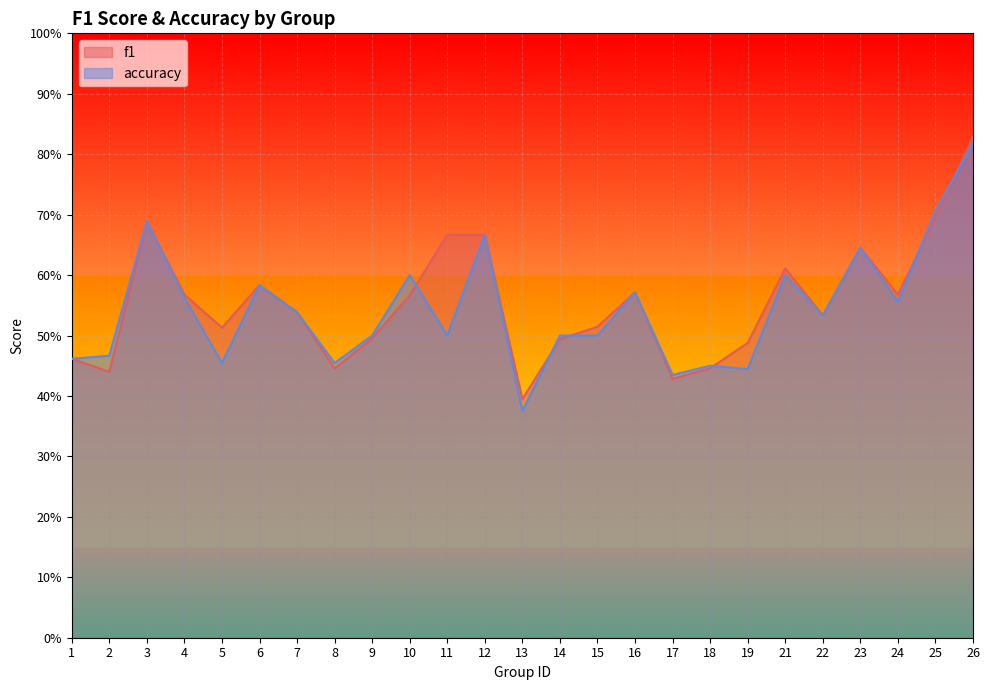

Reading left to right, list all the values displayed in this chart.

f1: 1=0.5	2=0.4	3=0.7	4=0.6	5=0.5	6=0.6	7=0.5	8=0.4	9=0.5	10=0.6	11=0.7	12=0.7	13=0.4	14=0.5	15=0.5	16=0.6	17=0.4	18=0.4	19=0.5	21=0.6	22=0.5	23=0.6	24=0.6	25=0.7	26=0.8
accuracy: 1=0.5	2=0.5	3=0.7	4=0.6	5=0.5	6=0.6	7=0.5	8=0.5	9=0.5	10=0.6	11=0.5	12=0.7	13=0.4	14=0.5	15=0.5	16=0.6	17=0.4	18=0.5	19=0.4	21=0.6	22=0.5	23=0.6	24=0.6	25=0.7	26=0.8